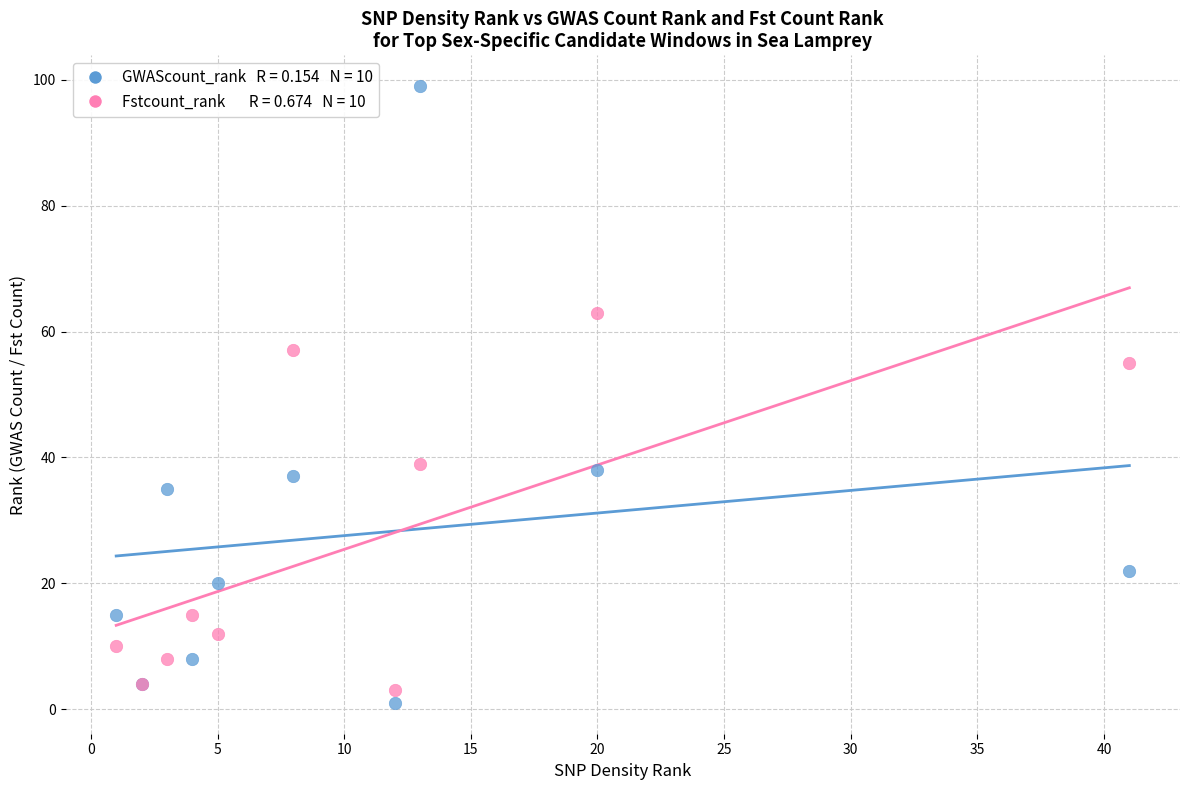

Across all series, what Y value is closest to 50?

55